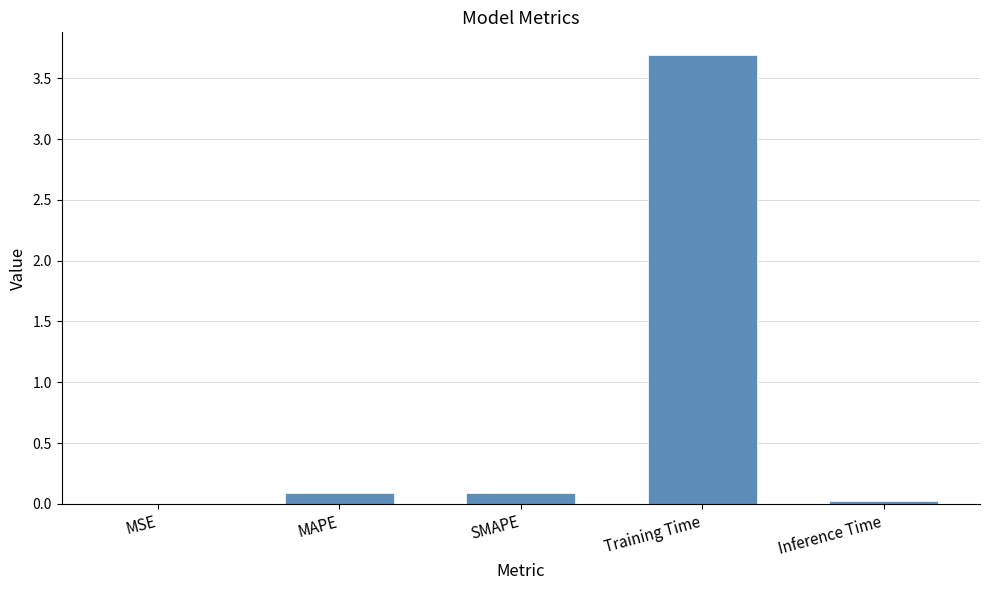

What is the sum of all values?

3.9